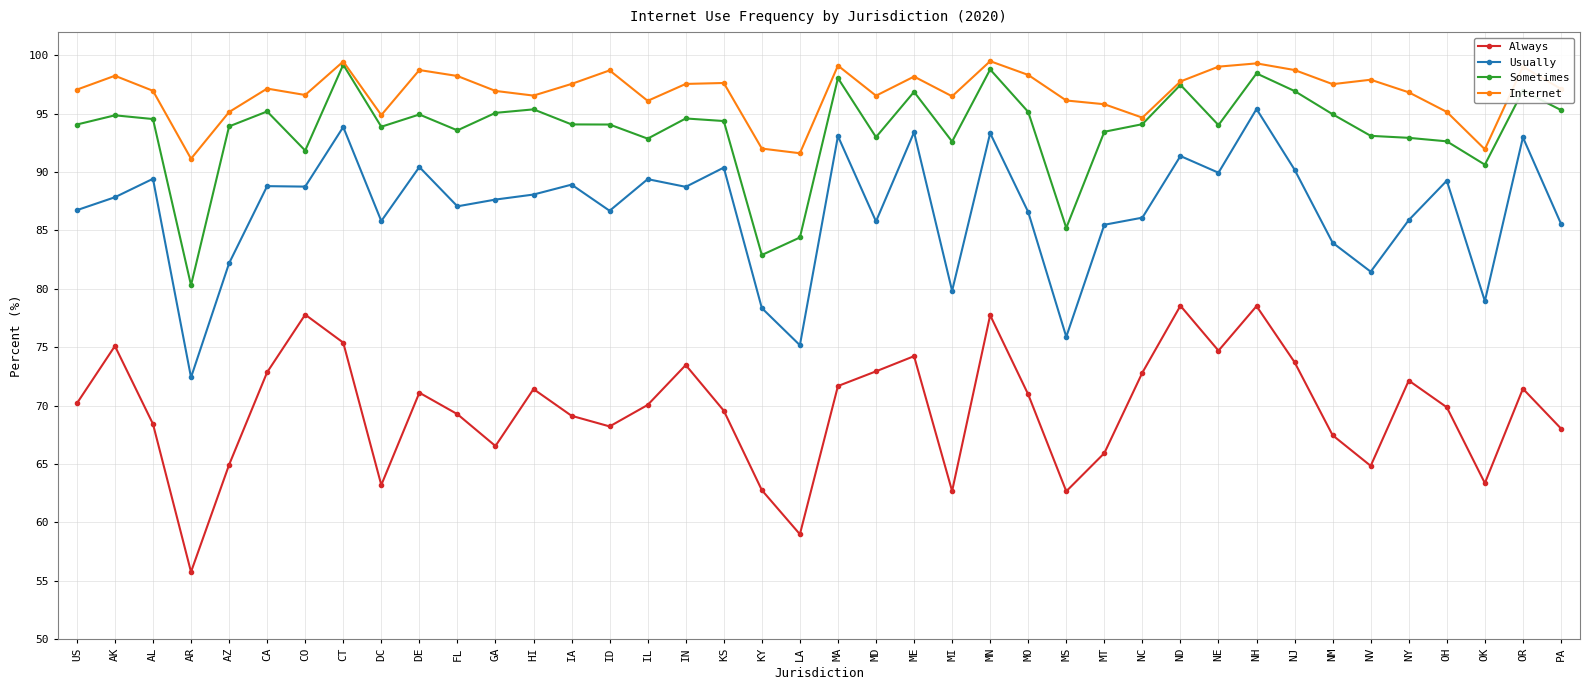

What is the value of the Sometimes point at the 24th from the left?

92.6